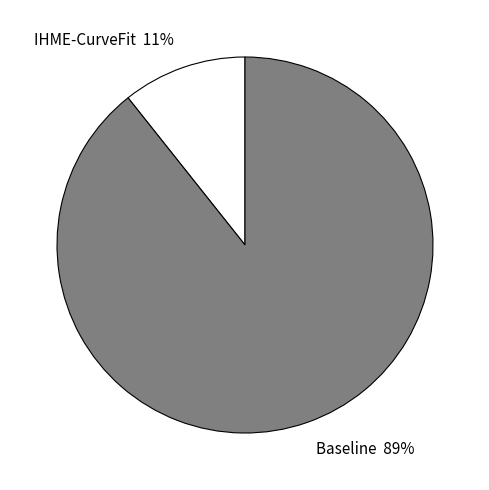

Approximately how many times larger is the value at IHME-CurveFit compared to Baseline?

0.1